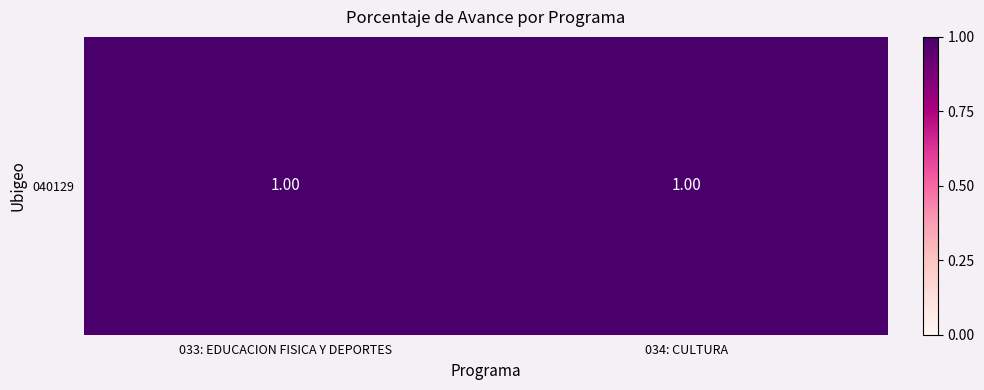

What is the maximum value shown in the chart?

100.0